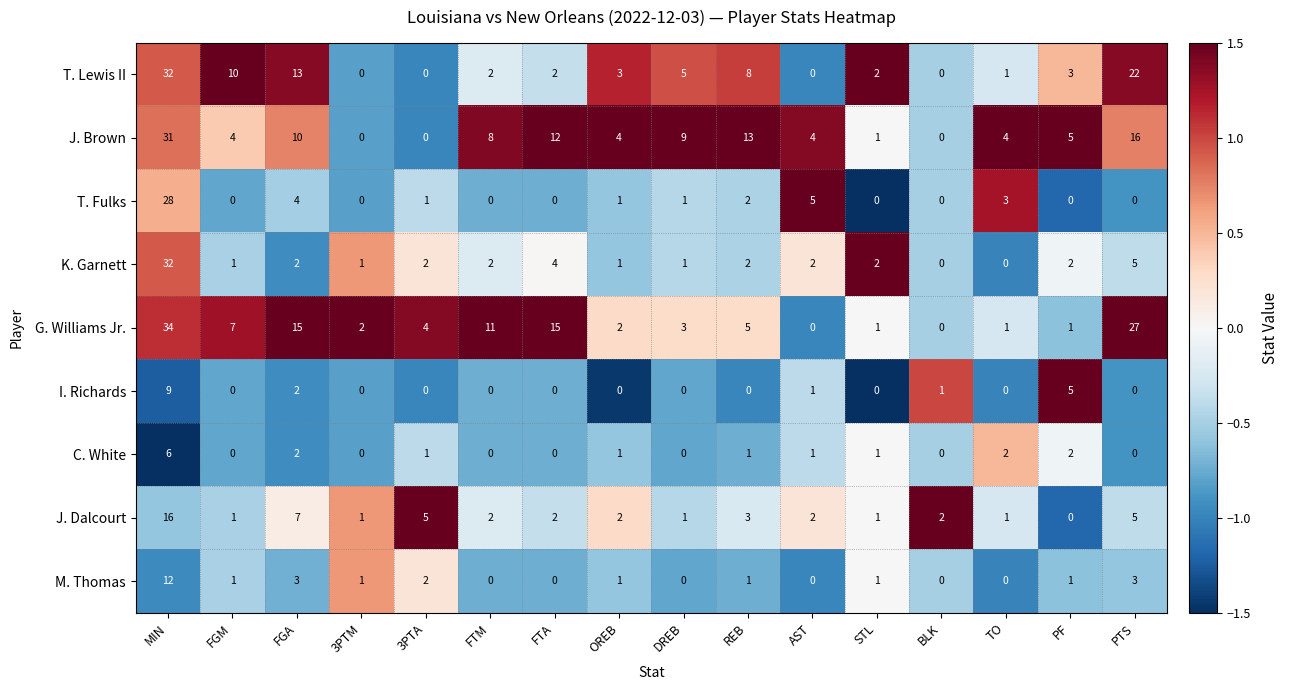

What is the total value across all series at FGA?

58